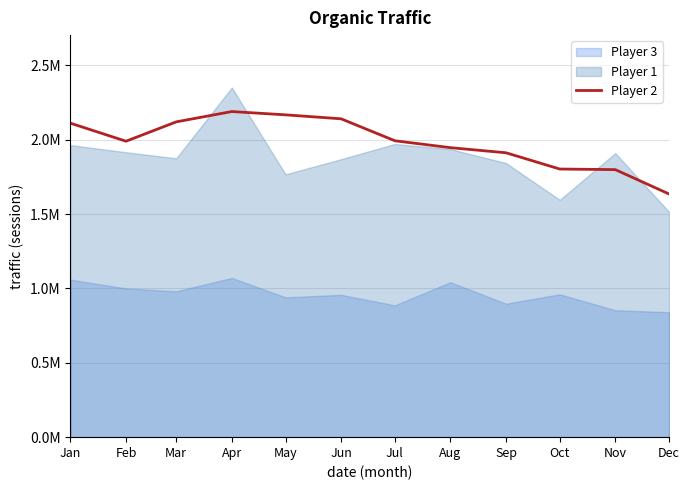

Where is the first local maximum?

Apr